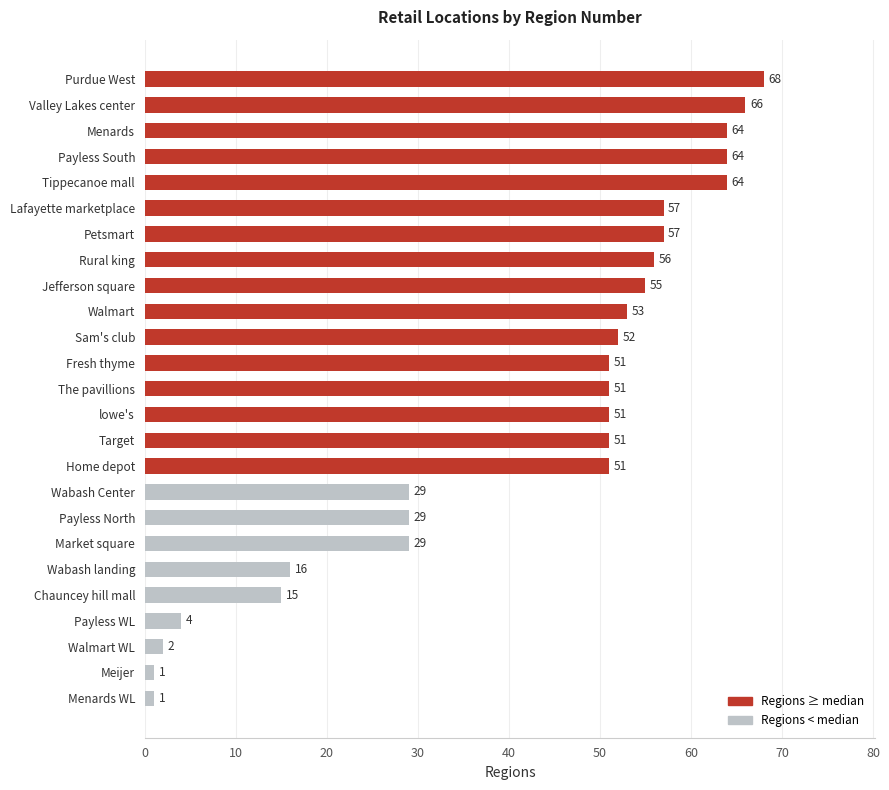

What is the change in value from Wabash landing to Purdue West?

+52